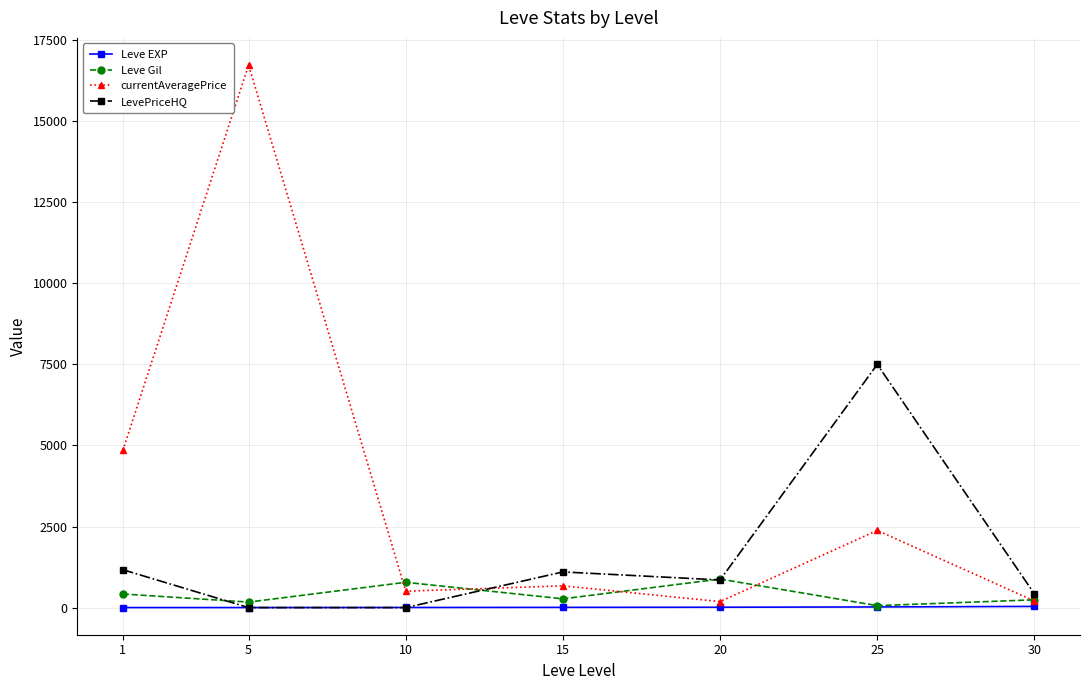

List the series in order of their peak value, highest first.

currentAveragePrice, LevePriceHQ, Leve Gil, Leve EXP